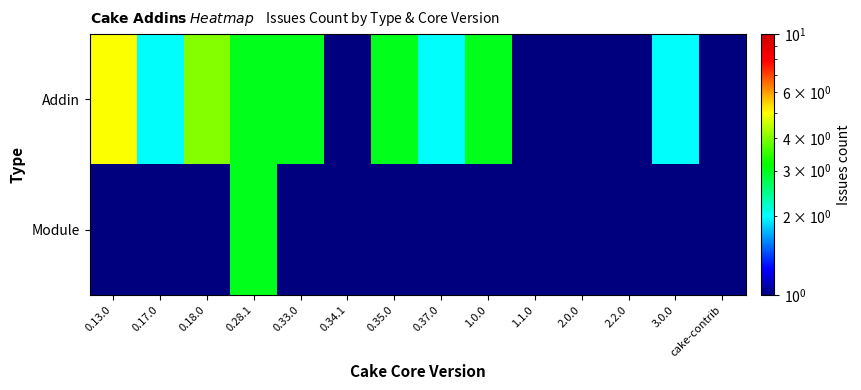

At which category is the sum across all series the highest?

0.28.1